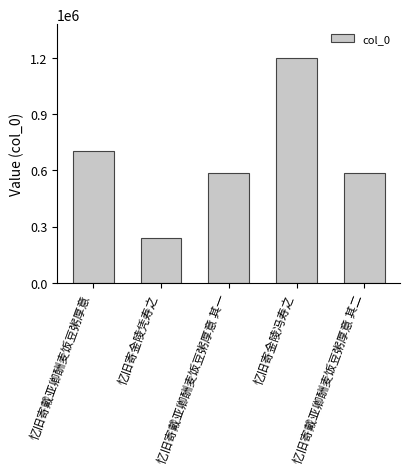

True or false: the data shows 295934 at 忆旧寄戴亚卿酬麦饭豆粥厚意 其二.

False